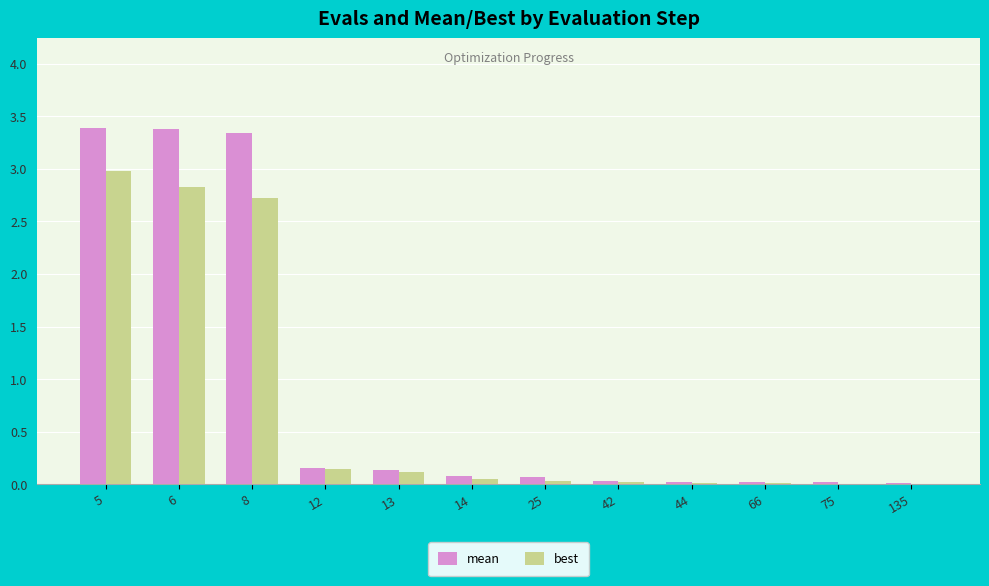

What is the highest value of the mean series?

3.4